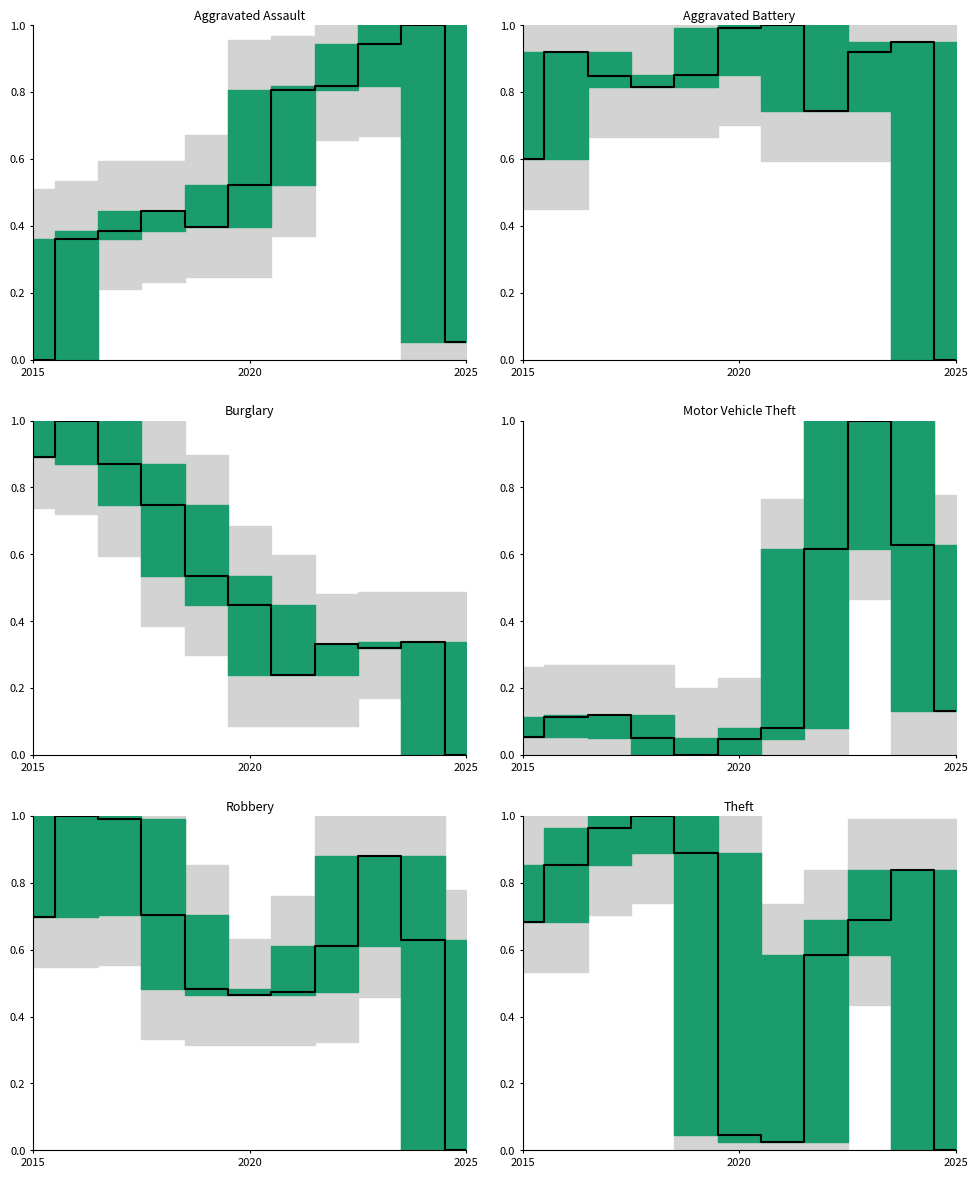

Is it true that Robbery equals 0.5 at 4?

True